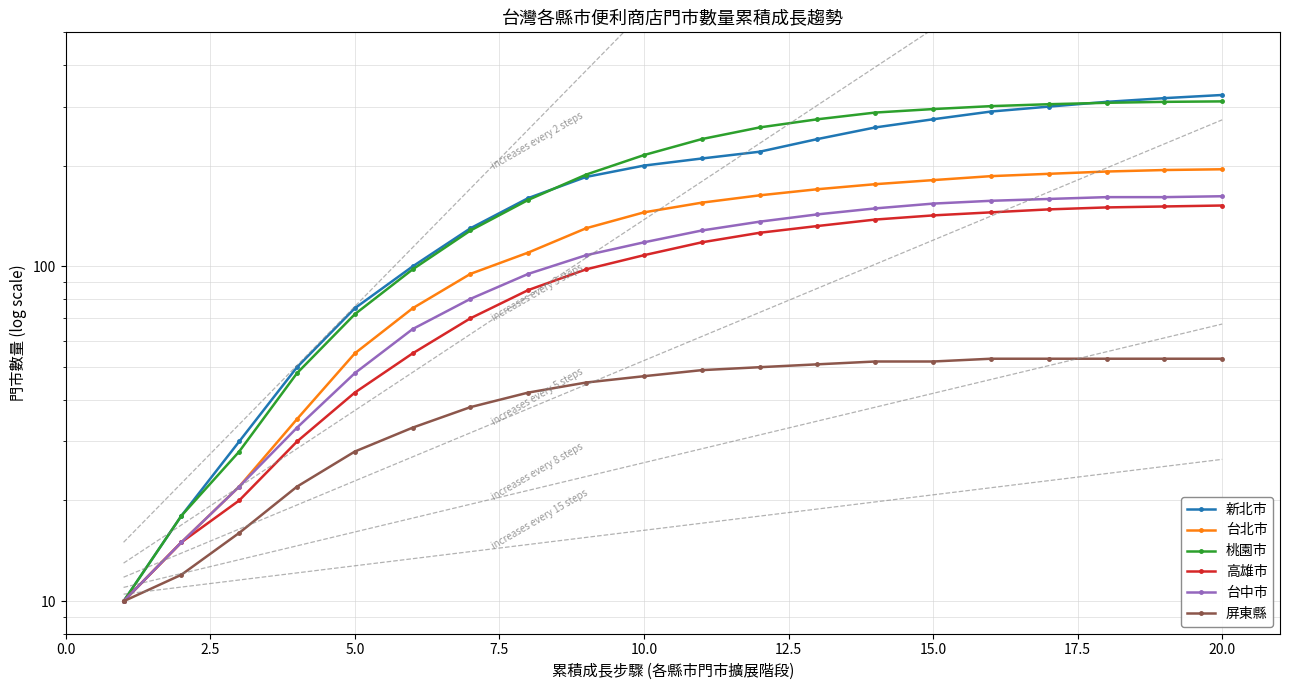

How many values in the 桃園市 series are below 240?

10